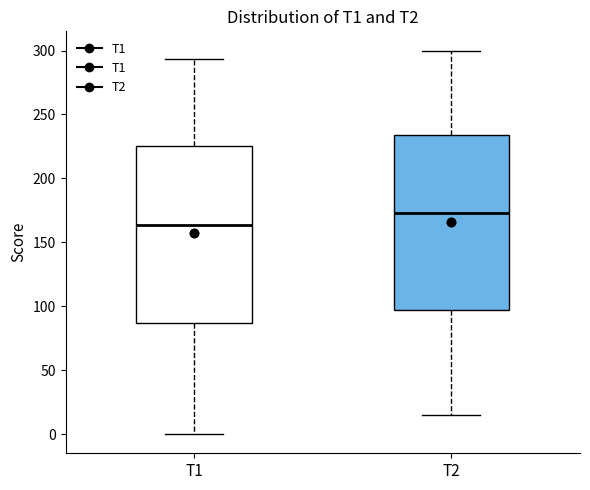

Where is the lower edge of the box for T2 on the y-axis? The values are not printed on the chart, so give them approximately, as read against the axis.

95